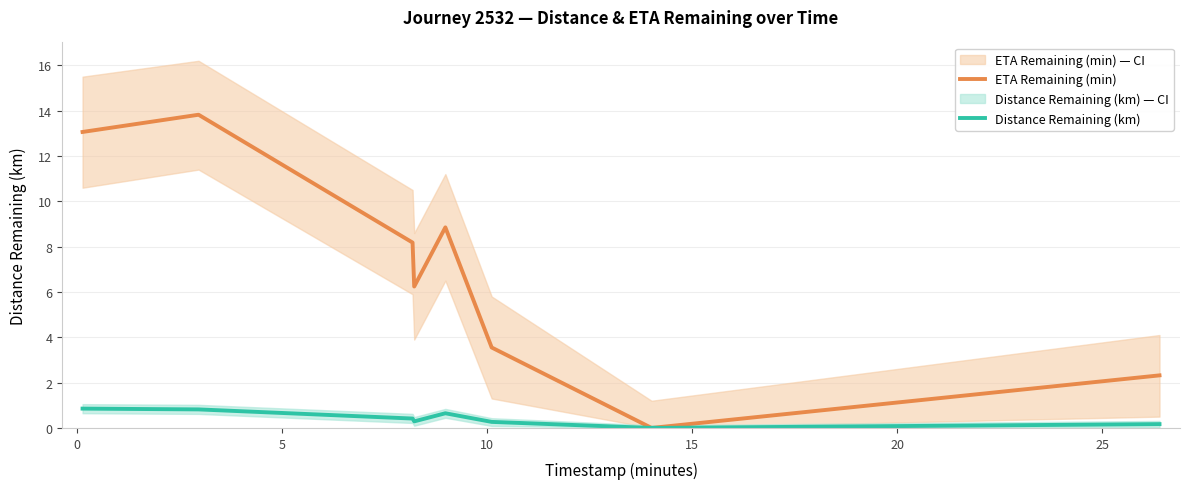

How many lines are shown in the chart?

2